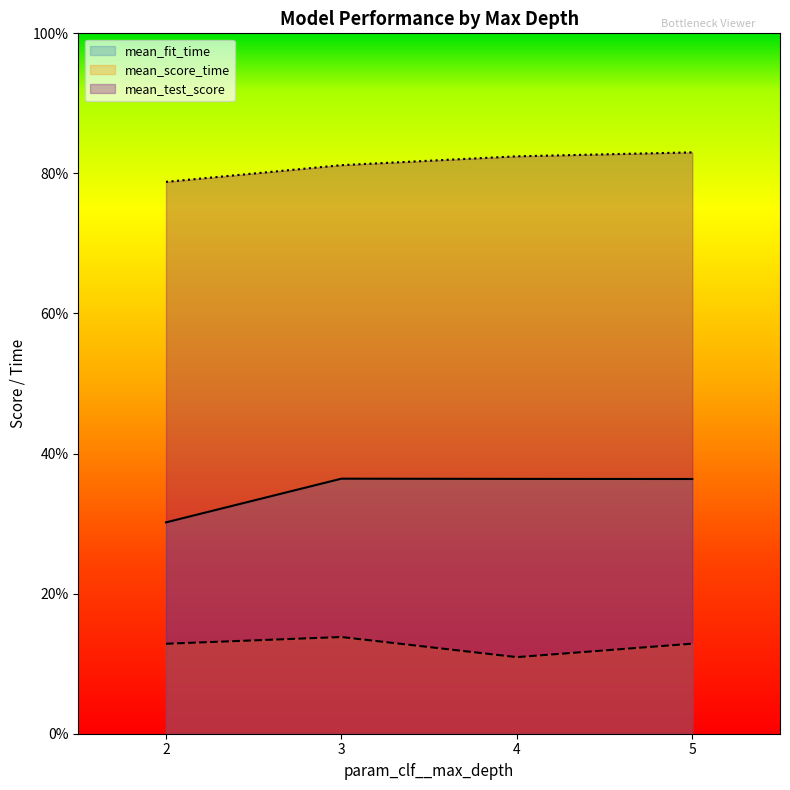

List the series in order of their overall mean, lowest first.

mean_score_time, mean_fit_time, mean_test_score